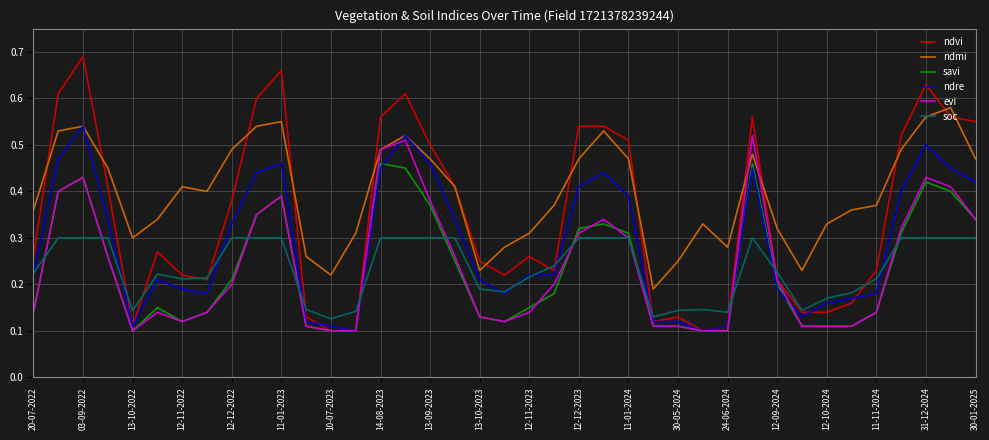

True or false: savi and ndmi intersect in this chart.

False